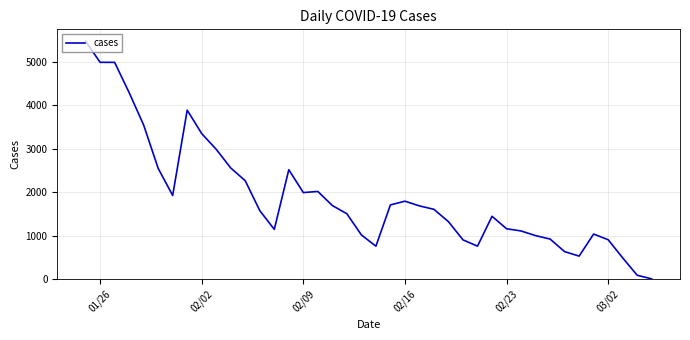

Is this an area chart (filled region under the line)?

No